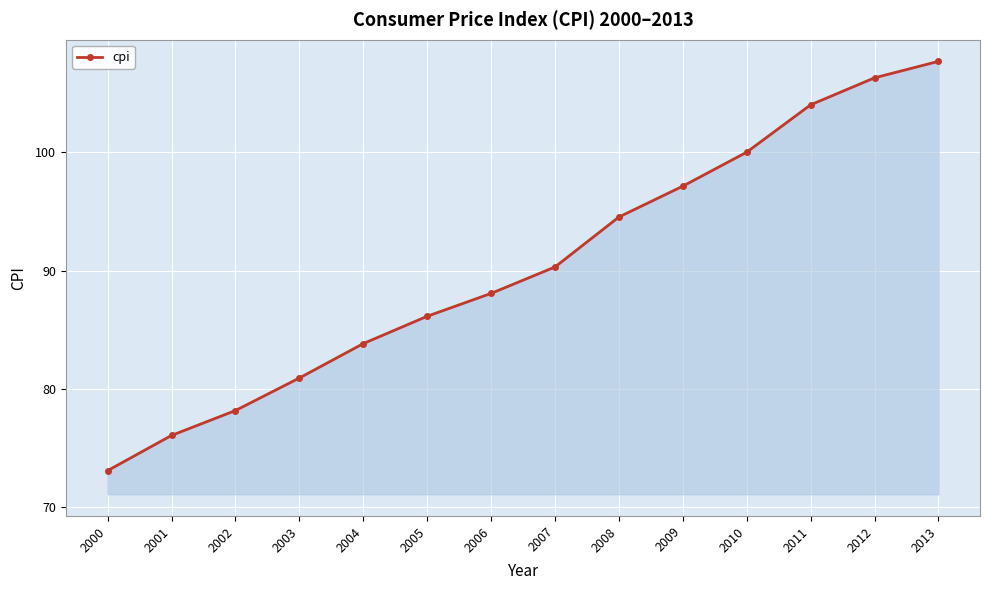

Which category has the highest value across all series?

2013